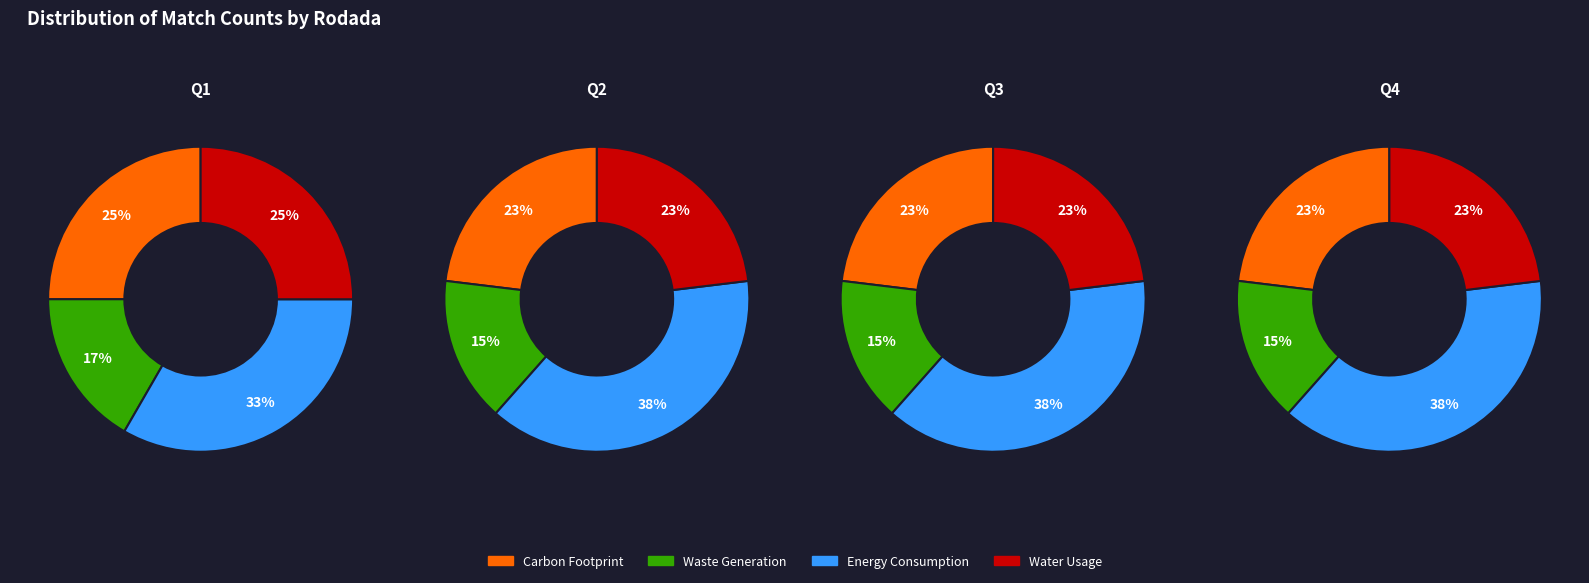

Is there a majority slice in this chart?

No